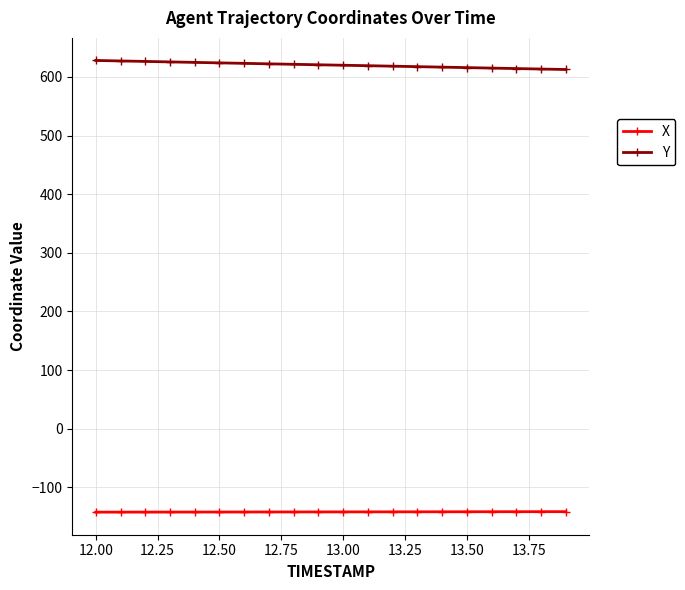

What is the average value of the X series?

-142.0